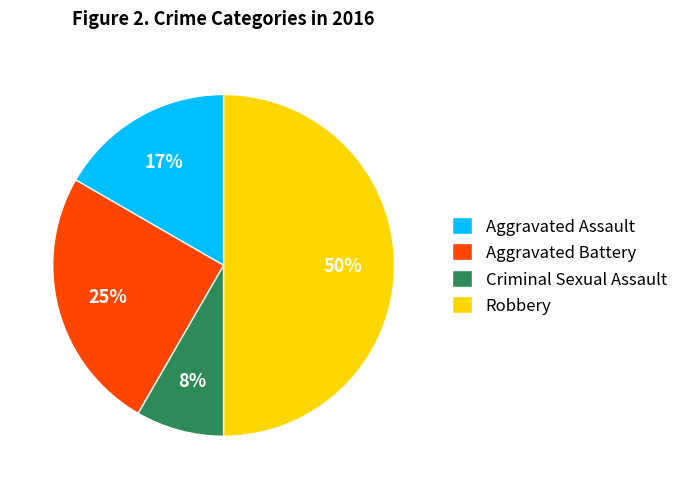

How many segments does this pie chart have?

4